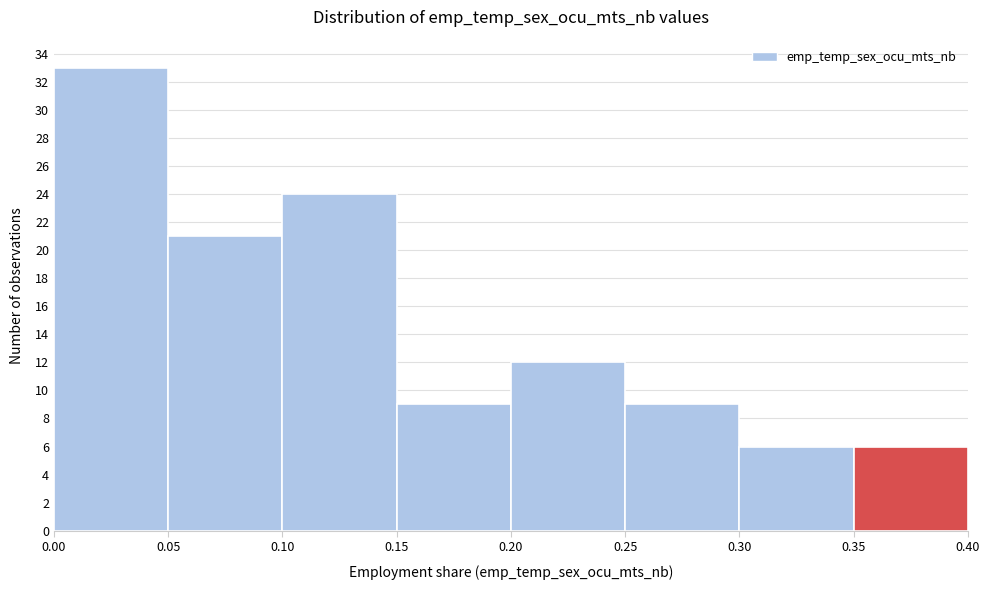

Reading left to right, list every bar in this chart as the range it spans on the x-axis followed by its height. The values are not printed on the chart, so give them approximately, as read against the axis.

0.00 to 0.05: 33
0.05 to 0.10: 21
0.10 to 0.15: 24
0.15 to 0.20: 9
0.20 to 0.25: 12
0.25 to 0.30: 9
0.30 to 0.35: 6
0.35 to 0.40: 6